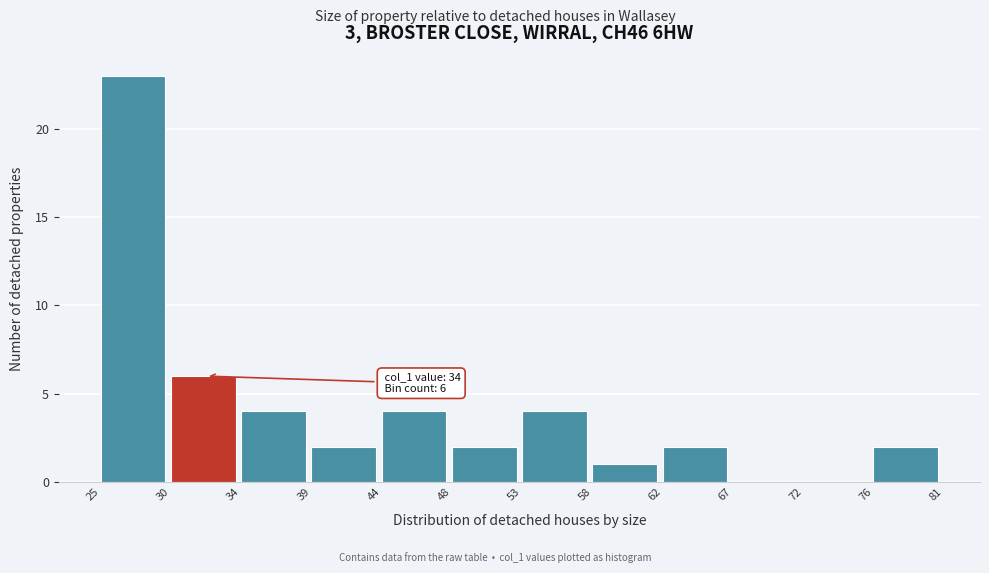

Which range on the x-axis has the tallest bar?

25 to 30